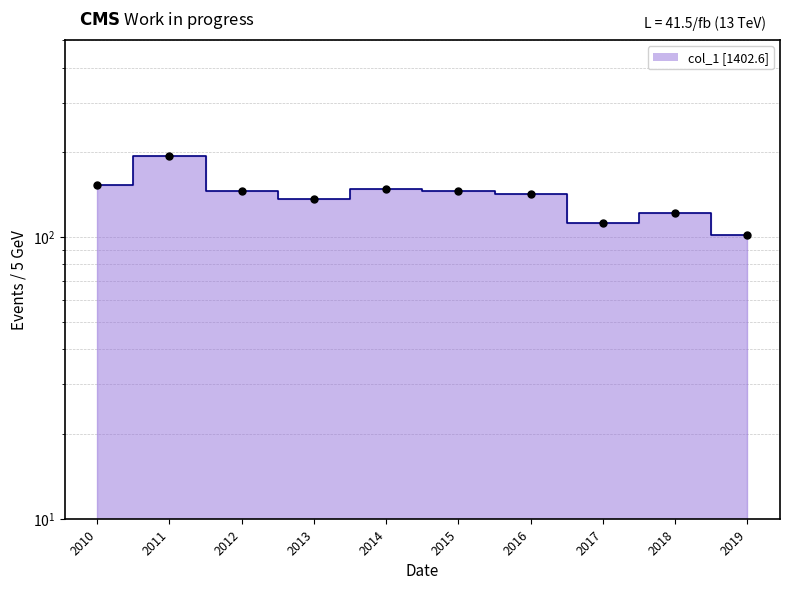

List the labels in order of value, largest first.

2011, 2010, 2014, 2012, 2015, 2016, 2013, 2018, 2017, 2019